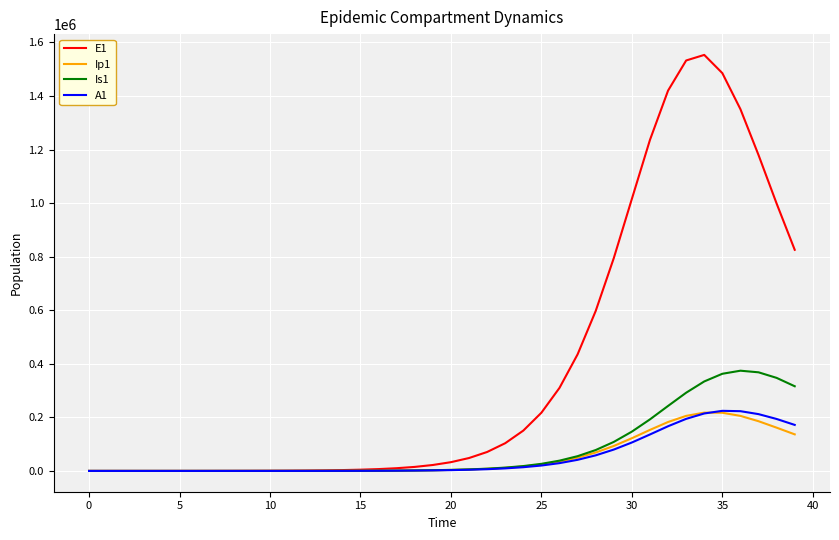

Which series has the largest total across all categories?

E1